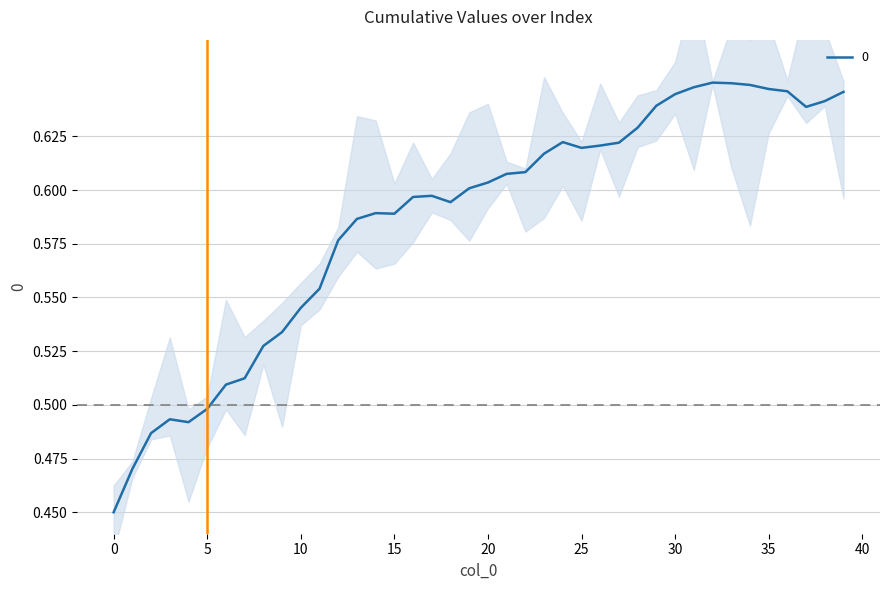

What is the sum of the values at 18 and 37?

1.2